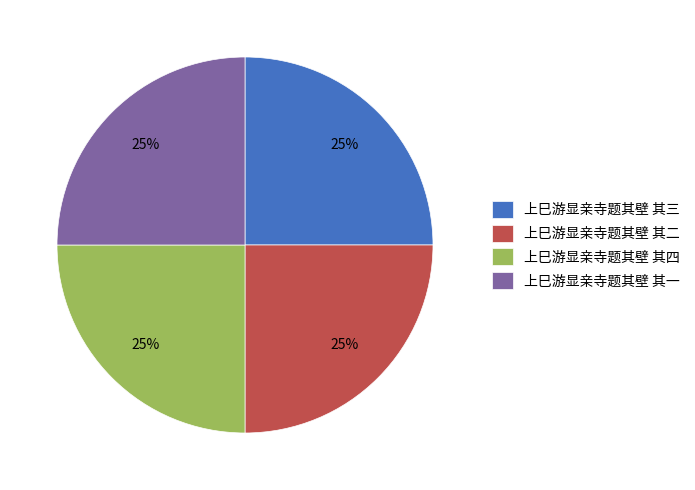

Is there any slice that represents more than half of the pie?

No